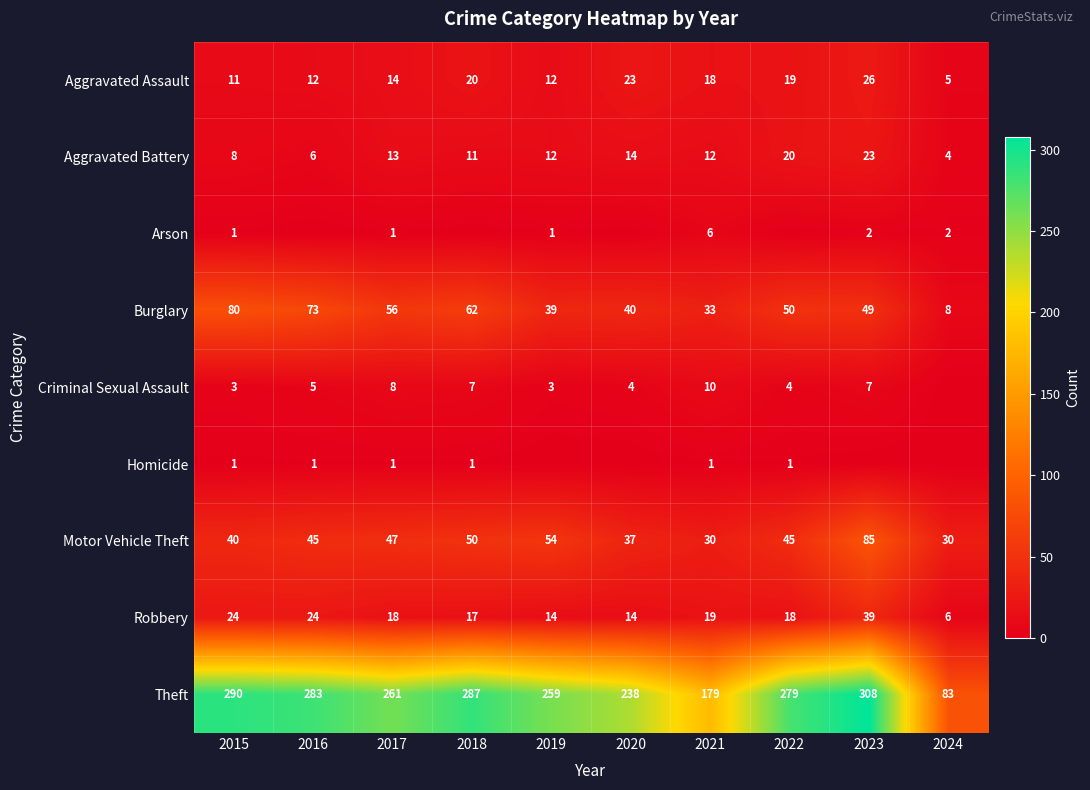

Which category has the lowest value in the Aggravated Battery series?

2024